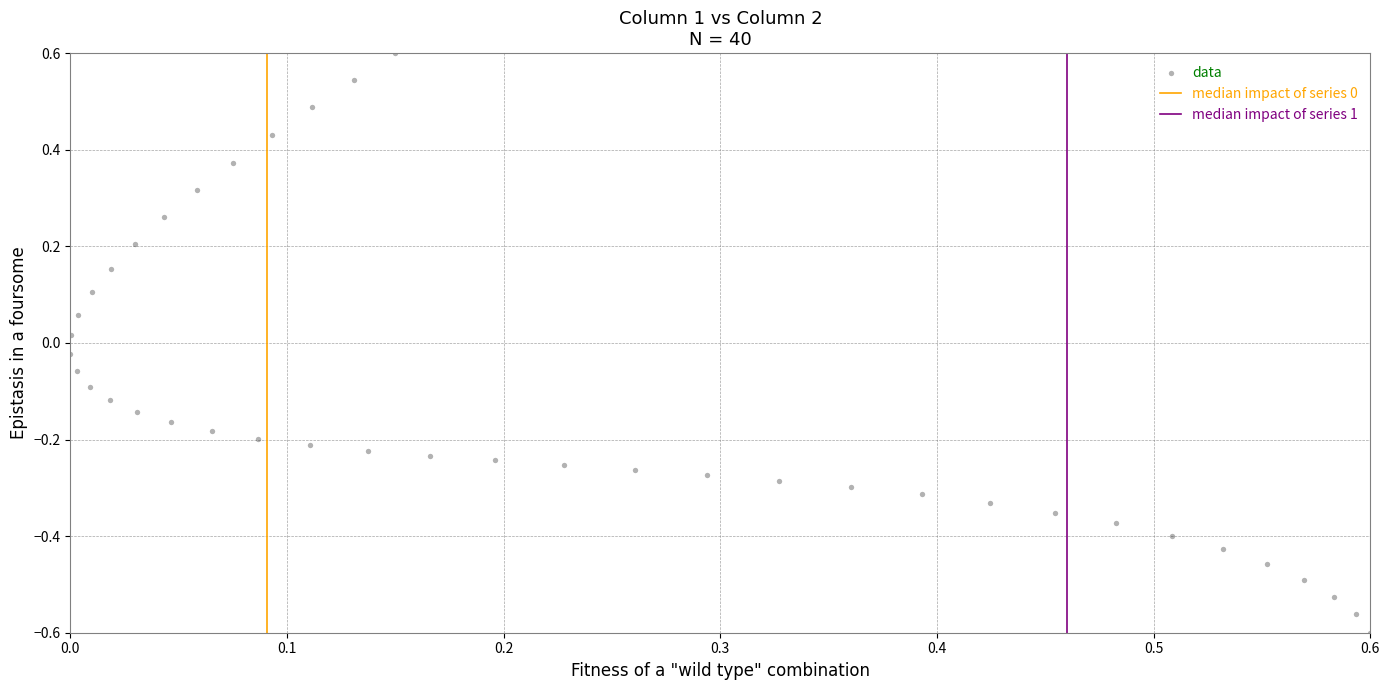

What is the range of X values (max minus min)?

0.6